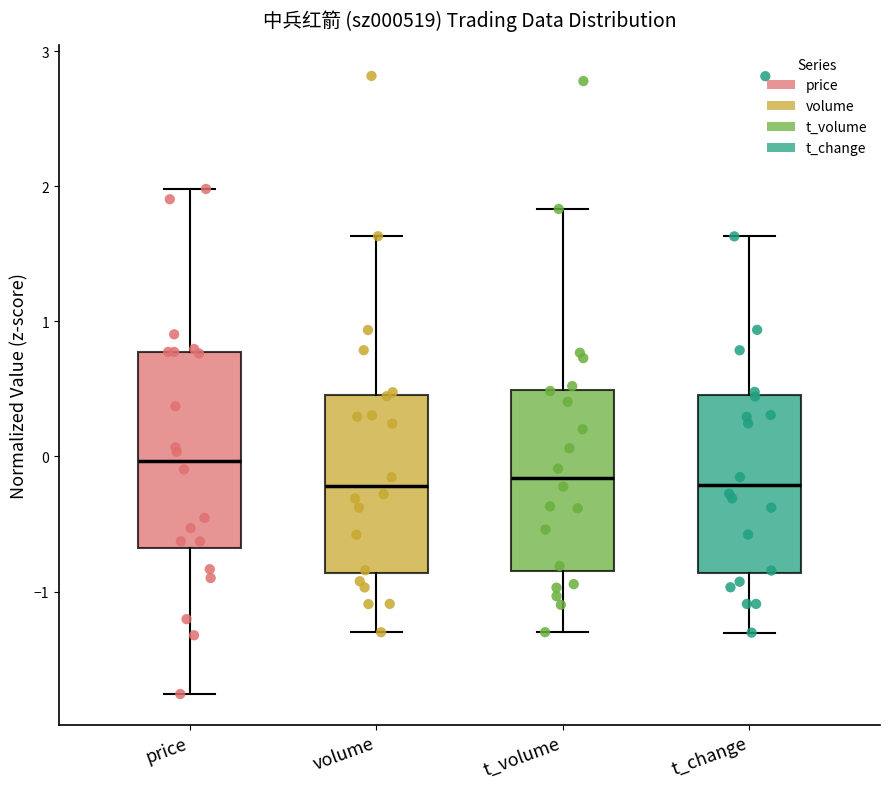

Reading left to right, read every box against the y-axis: the position of its median line, the range the box covers, and the ends of its whiskers. The values are not printed on the chart, so give them approximately, as read against the axis.

price: median 0.0, box -0.7 to 0.8, whiskers -1.8 to 2.0
volume: median -0.2, box -0.9 to 0.5, whiskers -1.3 to 1.6
t_volume: median -0.2, box -0.8 to 0.5, whiskers -1.3 to 1.8
t_change: median -0.2, box -0.9 to 0.5, whiskers -1.3 to 1.6